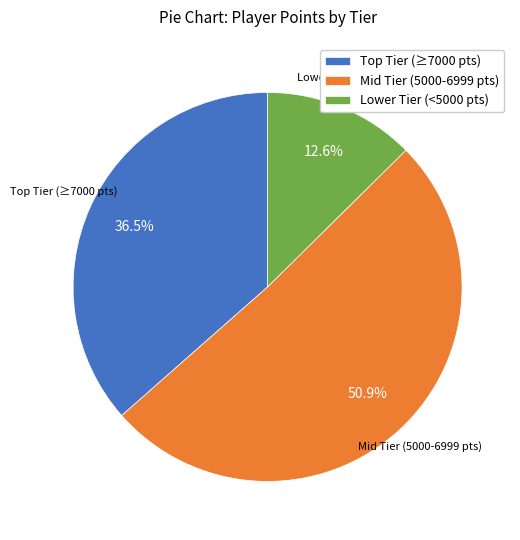

How many segments does this pie chart have?

3